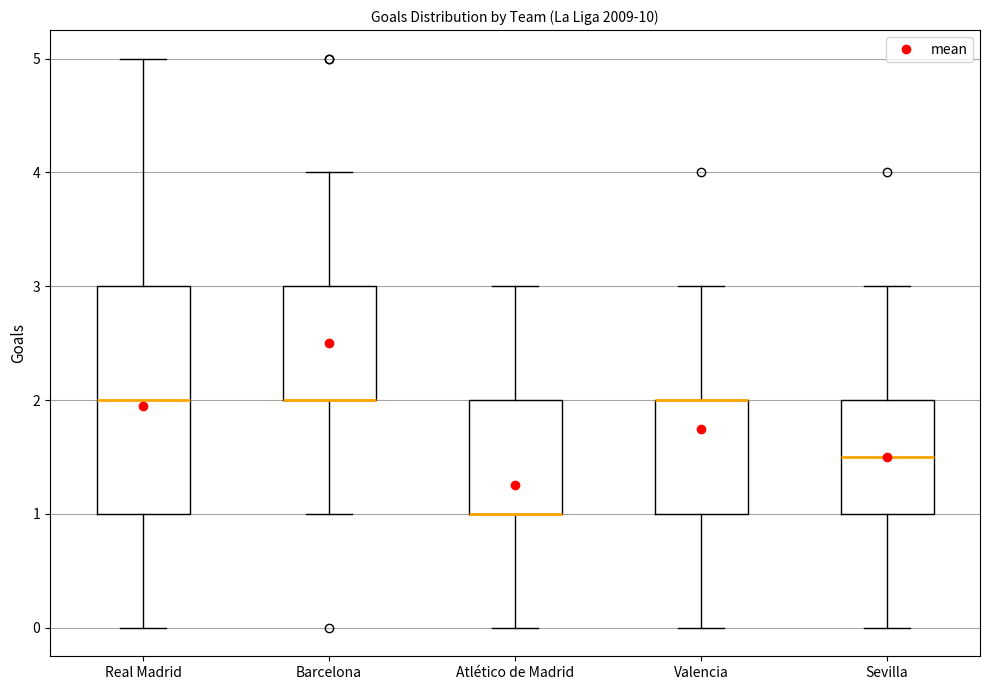

Where is the lower edge of the box for Barcelona on the y-axis? The values are not printed on the chart, so give them approximately, as read against the axis.

2.0